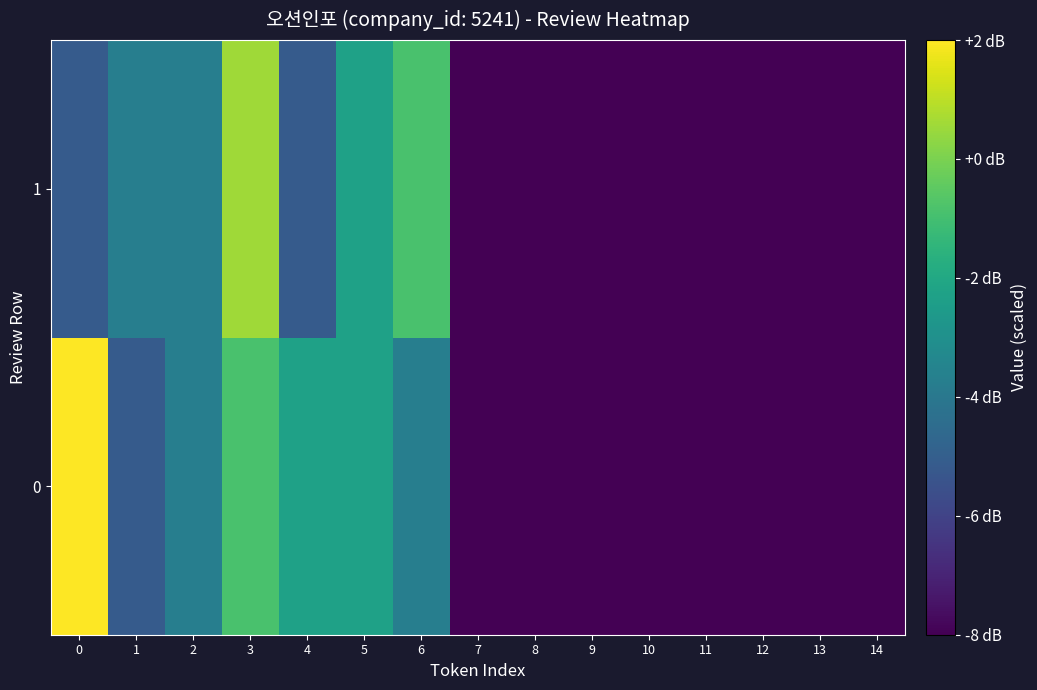

Which has a higher value, 1 or 14?

1